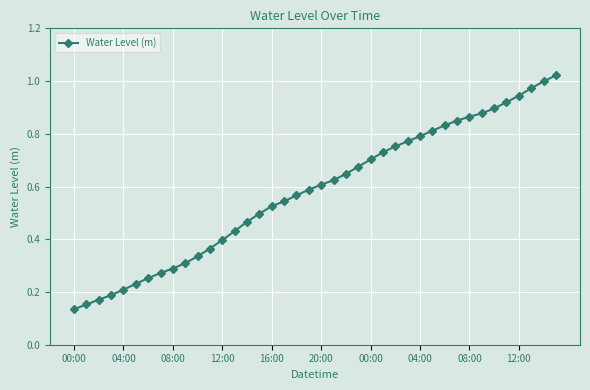

What is the sum of all values?

23.2